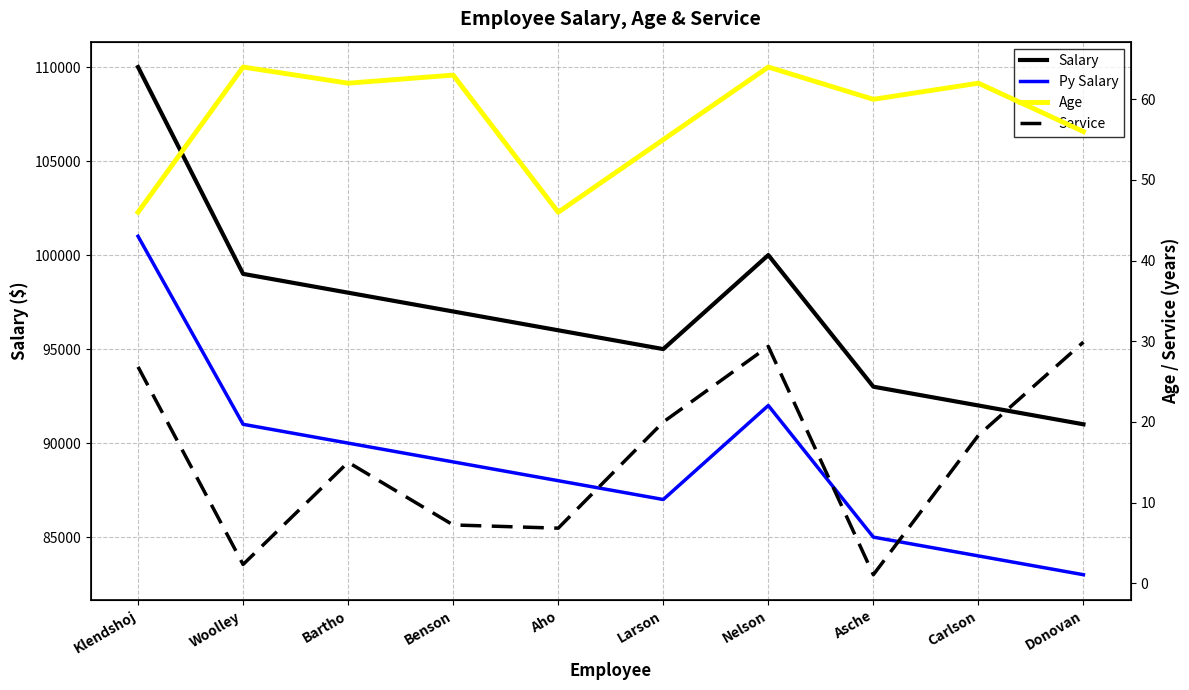

Which label corresponds to the largest value in the chart?

Klendshoj